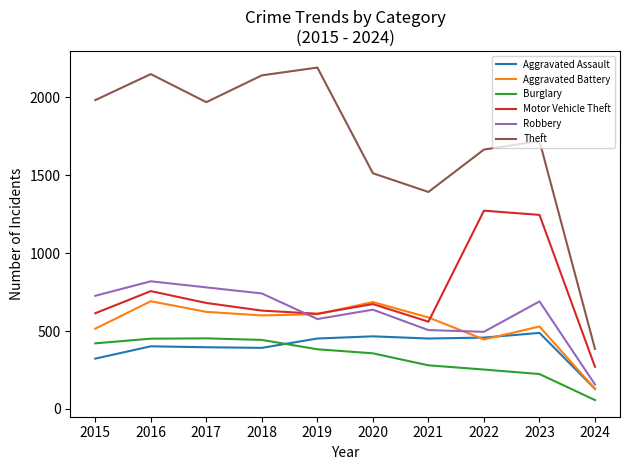

Which series has the largest total across all categories?

Theft